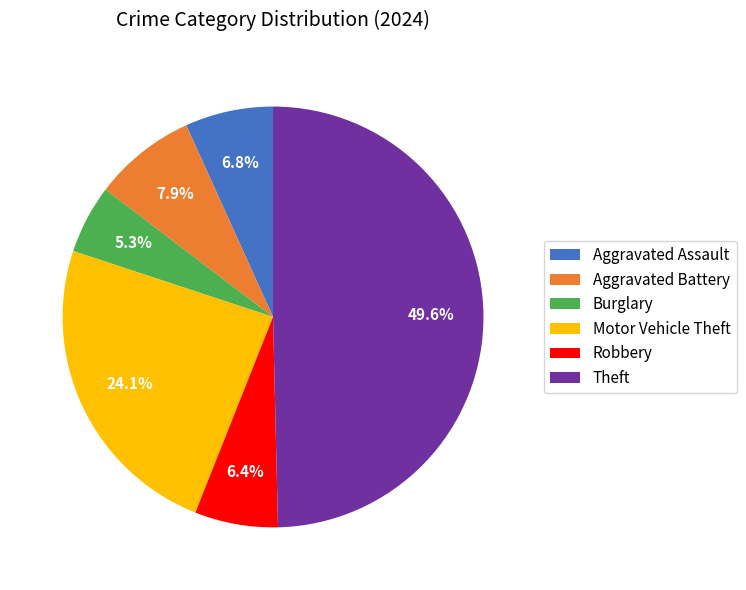

To the nearest percent, what is the difference between the Aggravated Assault and Motor Vehicle Theft slice percentages?

17%